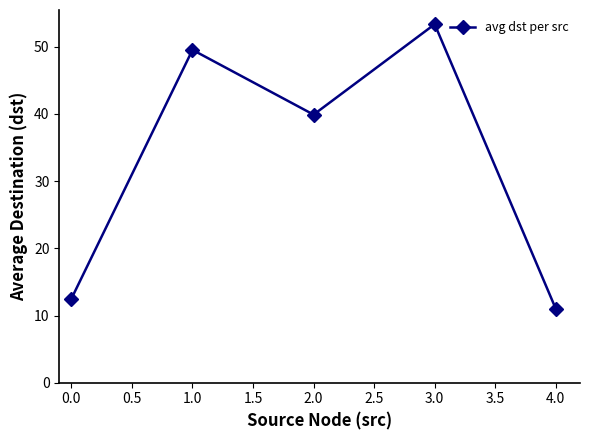

How many interior local peaks (higher than both neighbors) does the data have?

2